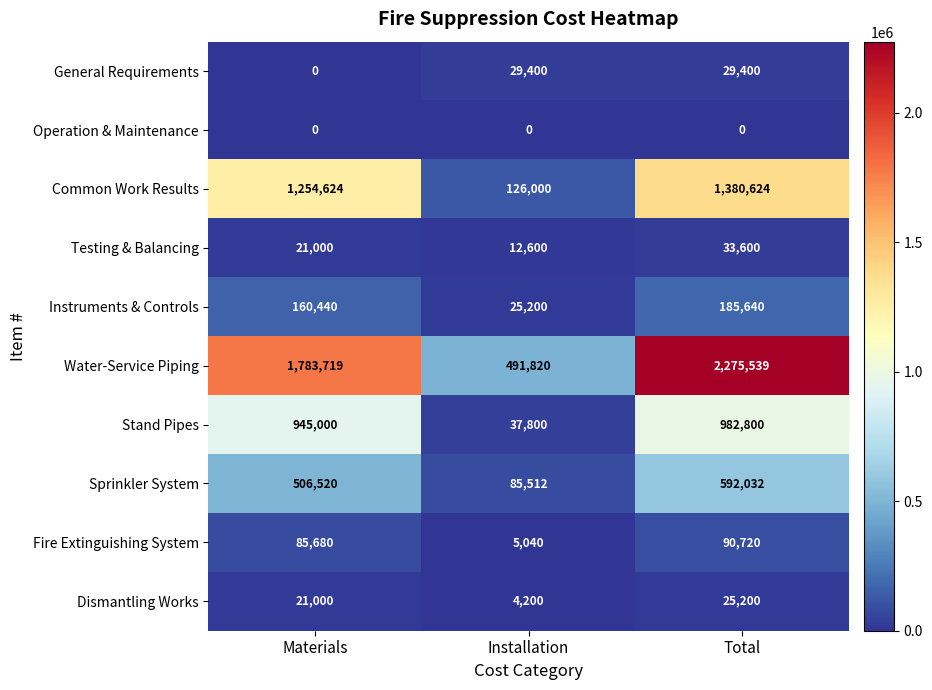

True or false: Water-Service Piping has a value of 2843676 at Materials.

False